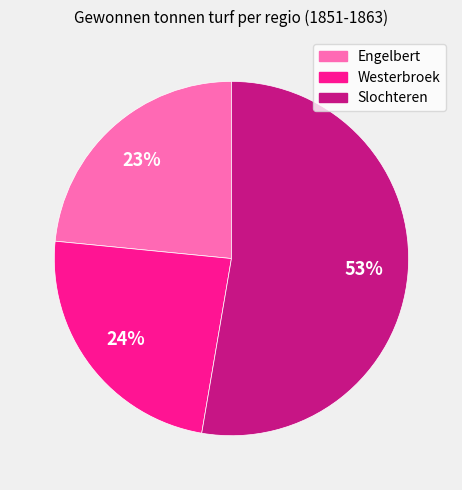

Do Slochteren and Engelbert together represent more than half of the pie?

Yes